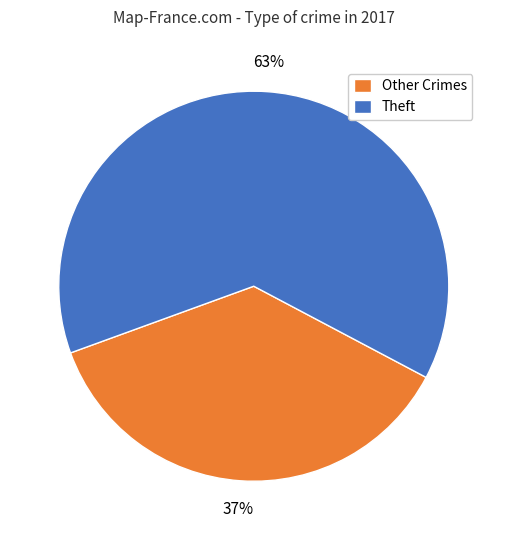

Rank the categories by value from highest to lowest.

Theft, Other Crimes